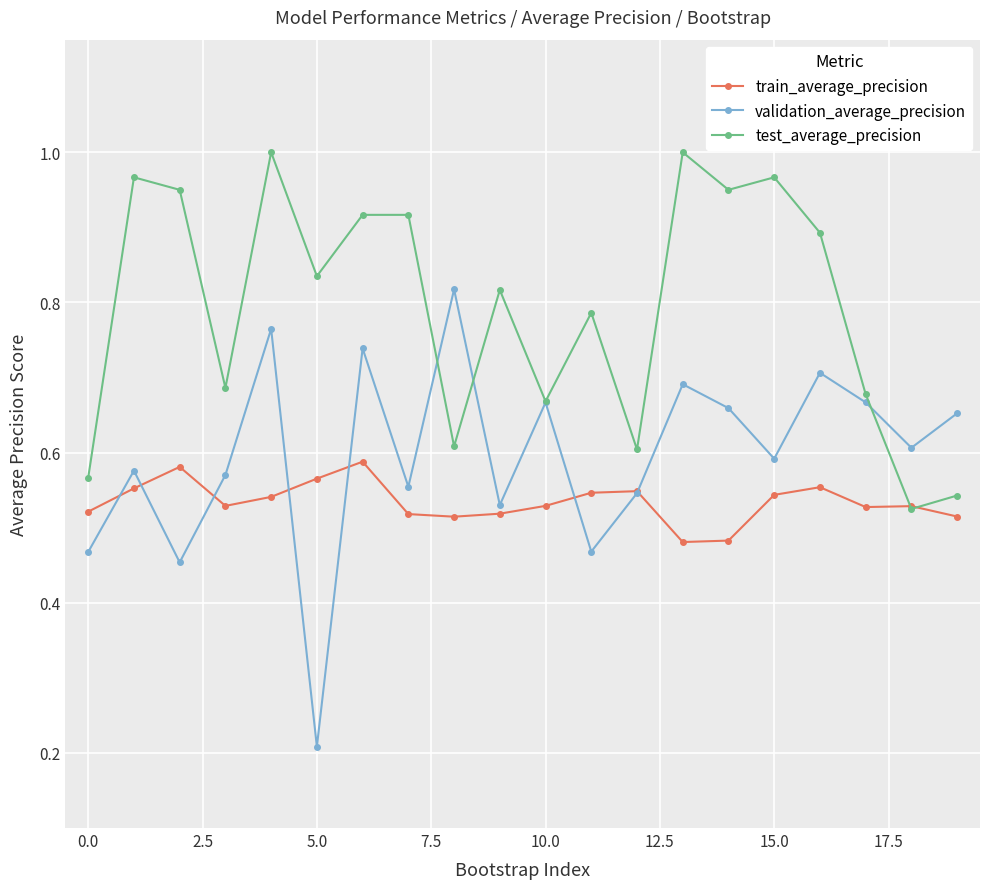

Which series has the widest spread of values?

validation_average_precision